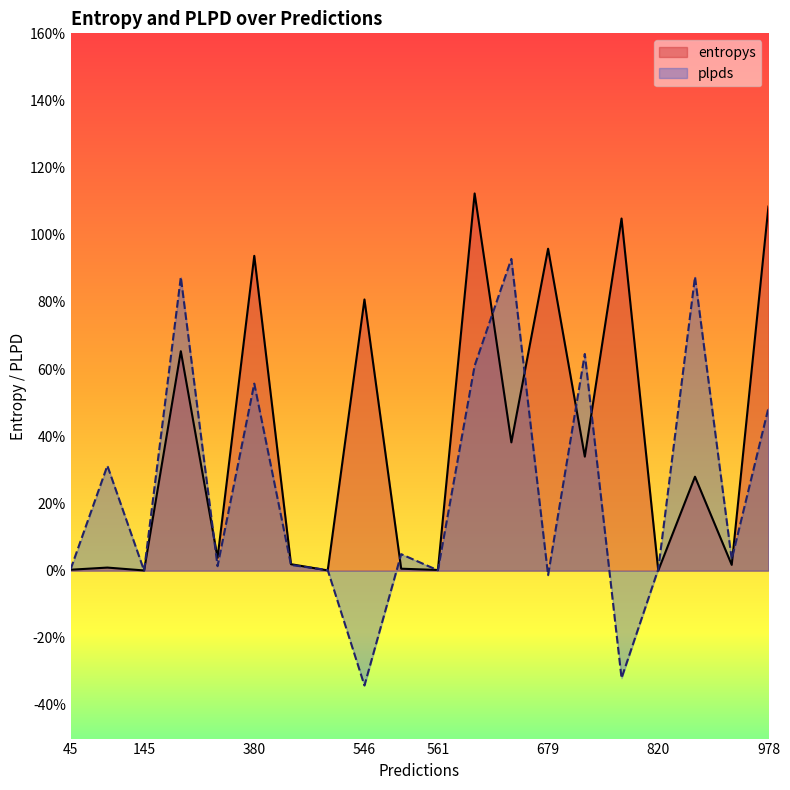

The value of plpds at 145 is 0.0. True or false?

True